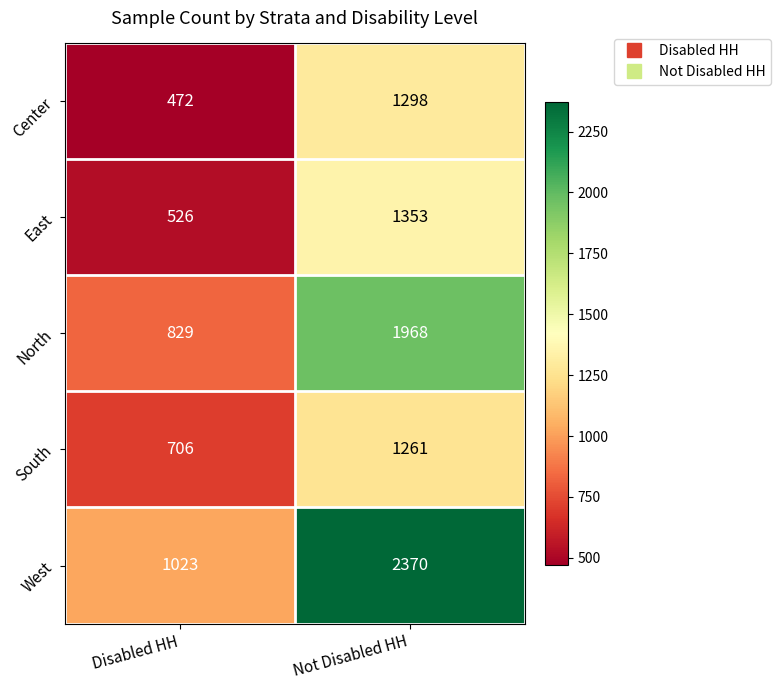

What is the difference between the maximum and minimum values in the South series?

555